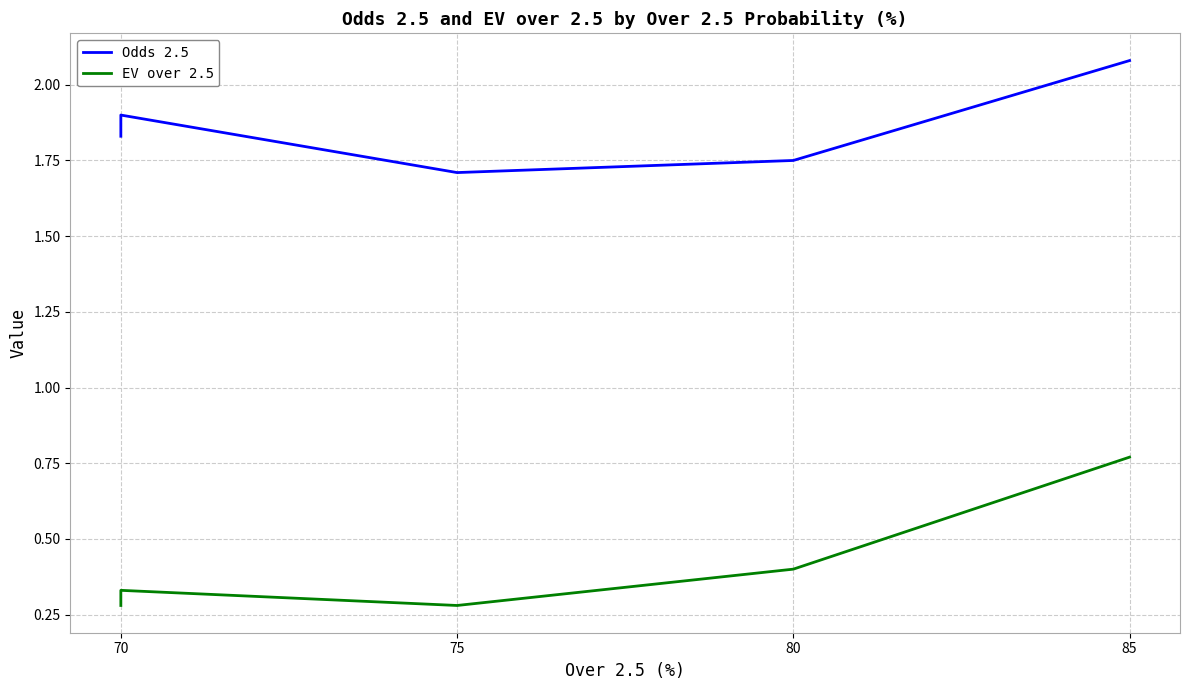

At how many categories does at least one series exceed 1?

6